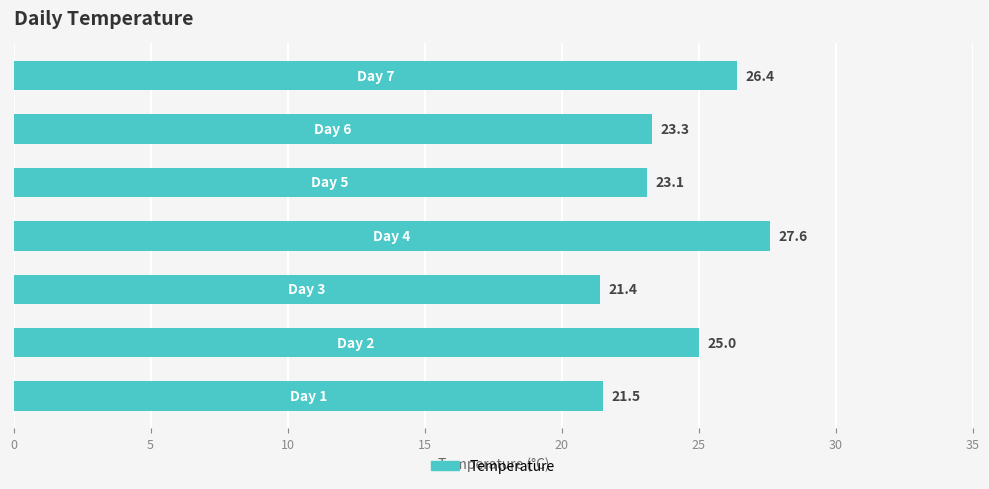

Reading bottom to top, transcribe all the data shown in this chart.

21.5	25.0	21.4	27.6	23.1	23.3	26.4